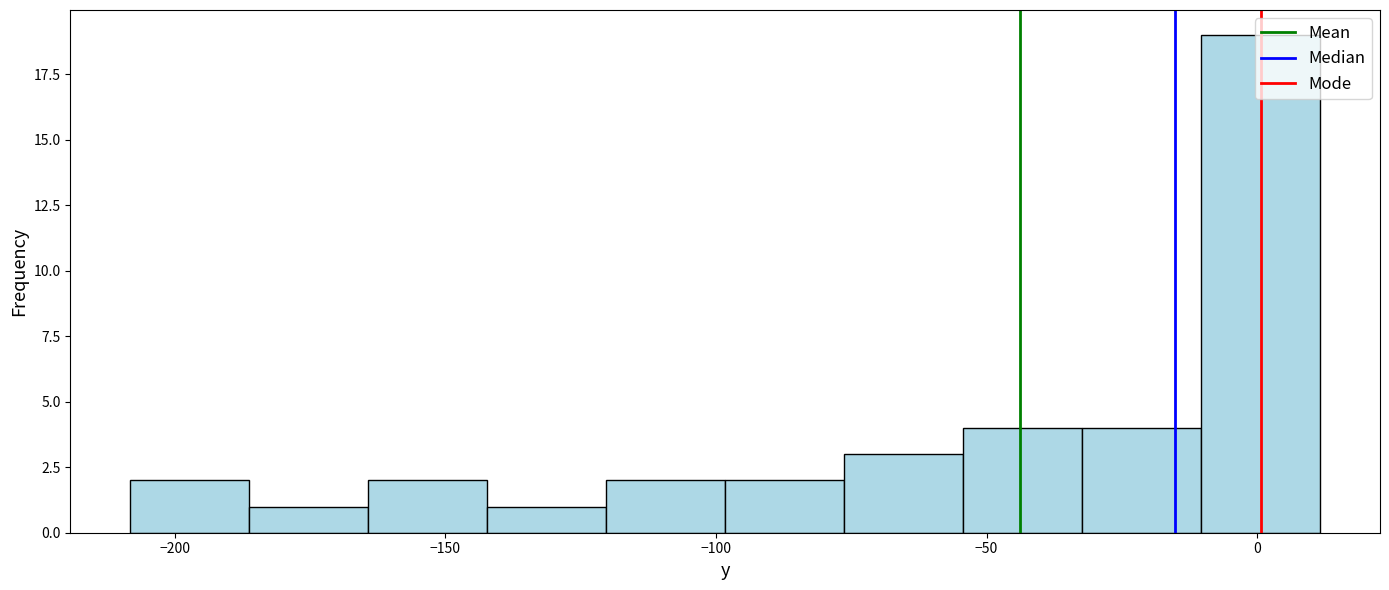

Reading left to right, list every bar in this chart as the range it spans on the x-axis followed by its height. Neither the bar edges nor the heights are printed on the chart, so give them approximately, as read against the axes.

-210 to -185: 2
-185 to -165: 1
-165 to -140: 2
-140 to -120: 1
-120 to -100: 2
-100 to -75: 2
-75 to -55: 3
-55 to -30: 4
-30 to -10: 4
-10 to 10: 19